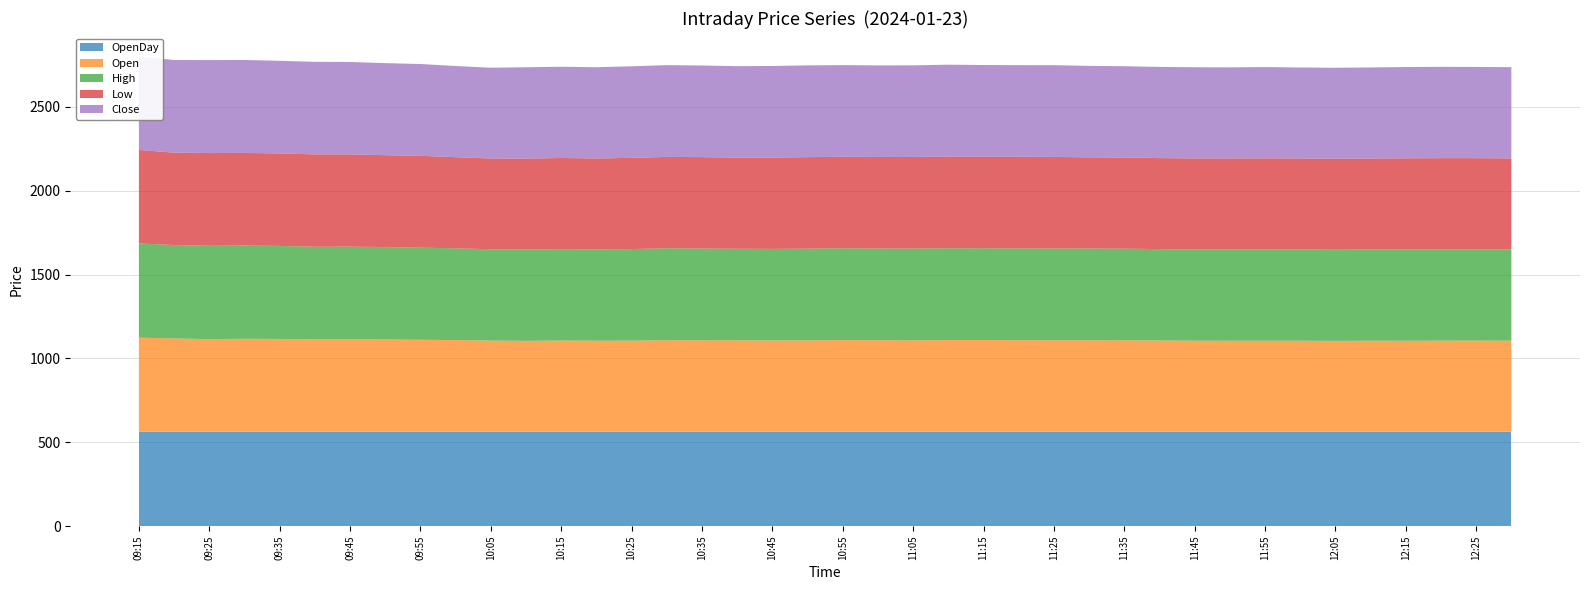

Reading right to left, transcribe all the data shown in this chart.

Open: 12:30=543.9	12:25=544.5	12:20=544.2	12:15=543.3	12:10=543.6	12:05=542.5	12:00=543.5	11:55=543.6	11:50=543.7	11:45=543.9	11:40=544.9	11:35=546.0	11:30=546.2	11:25=546.3	11:20=546.8	11:15=547.5	11:10=547.4	11:05=545.8	11:00=546.6	10:55=547.2	10:50=545.5	10:45=545.0	10:40=546.0	10:35=546.0	10:30=546.4	10:25=544.0	10:20=543.9	10:15=544.7	10:10=543.0	10:05=544.4	10:00=547.4	09:55=549.1	09:50=551.0	09:45=551.9	09:40=552.0	09:35=554.2	09:30=555.1	09:25=553.0	09:20=557.0	09:15=561.9
High: 12:30=544.0	12:25=544.6	12:20=544.5	12:15=544.9	12:10=544.1	12:05=543.6	12:00=544.2	11:55=544.2	11:50=543.8	11:45=543.9	11:40=544.9	11:35=546.5	11:30=547.2	11:25=547.0	11:20=547.4	11:15=547.5	11:10=547.6	11:05=547.4	11:00=546.6	10:55=547.6	10:50=547.2	10:45=546.0	10:40=546.0	10:35=547.2	10:30=548.5	10:25=546.0	10:20=544.7	10:15=544.9	10:10=544.6	10:05=544.5	10:00=547.4	09:55=549.2	09:50=551.0	09:45=552.6	09:40=552.0	09:35=554.7	09:30=556.0	09:25=556.7	09:20=557.0	09:15=561.9
Low: 12:30=543.0	12:25=543.1	12:20=543.5	12:15=543.2	12:10=542.2	12:05=542.5	12:00=542.5	11:55=543.4	11:50=543.0	11:45=543.0	11:40=542.6	11:35=544.0	11:30=543.7	11:25=546.2	11:20=546.4	11:15=545.8	11:10=547.0	11:05=545.8	11:00=546.0	10:55=545.5	10:50=545.5	10:45=544.9	10:40=543.9	10:35=545.0	10:30=544.9	10:25=543.9	10:20=542.0	10:15=543.6	10:10=542.0	10:05=541.4	10:00=543.4	09:55=547.6	09:50=548.0	09:45=550.2	09:40=550.9	09:35=551.6	09:30=552.3	09:25=553.0	09:20=551.0	09:15=557.3
Close: 12:30=544.0	12:25=543.9	12:20=544.5	12:15=544.2	12:10=543.2	12:05=542.5	12:00=542.6	11:55=544.2	11:50=543.0	11:45=543.7	11:40=543.9	11:35=544.0	11:30=545.3	11:25=547.0	11:20=546.4	11:15=546.8	11:10=547.6	11:05=546.7	11:00=546.0	10:55=546.6	10:50=547.2	10:45=546.0	10:40=545.0	10:35=546.3	10:30=547.1	10:25=546.0	10:20=544.0	10:15=544.1	10:10=544.6	10:05=541.4	10:00=543.5	09:55=547.6	09:50=549.1	09:45=551.0	09:40=551.9	09:35=552.1	09:30=554.2	09:25=554.4	09:20=552.4	09:15=557.3
OpenDay: 12:30=561.9	12:25=561.9	12:20=561.9	12:15=561.9	12:10=561.9	12:05=561.9	12:00=561.9	11:55=561.9	11:50=561.9	11:45=561.9	11:40=561.9	11:35=561.9	11:30=561.9	11:25=561.9	11:20=561.9	11:15=561.9	11:10=561.9	11:05=561.9	11:00=561.9	10:55=561.9	10:50=561.9	10:45=561.9	10:40=561.9	10:35=561.9	10:30=561.9	10:25=561.9	10:20=561.9	10:15=561.9	10:10=561.9	10:05=561.9	10:00=561.9	09:55=561.9	09:50=561.9	09:45=561.9	09:40=561.9	09:35=561.9	09:30=561.9	09:25=561.9	09:20=561.9	09:15=561.9